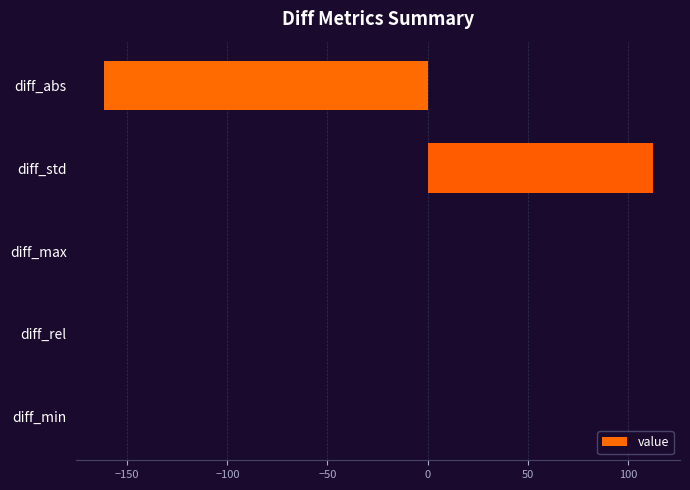

What is the sum of all values?

-48.9